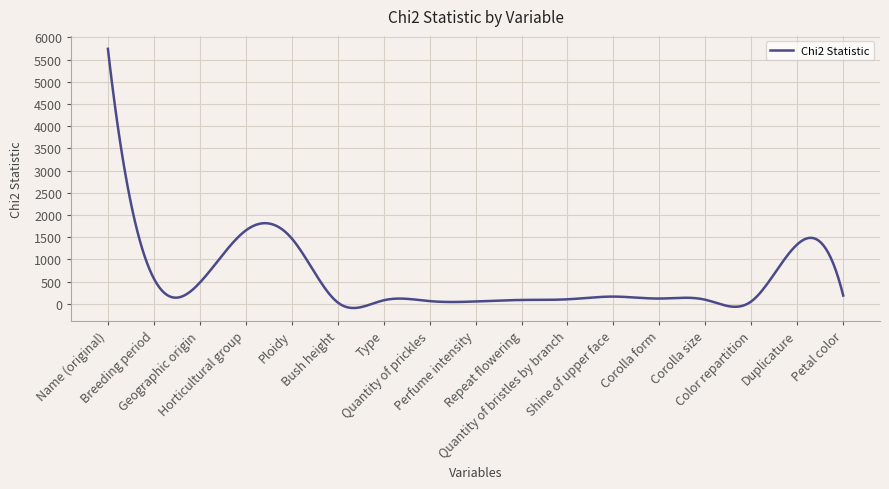

What is the maximum value shown in the chart?

5744.0